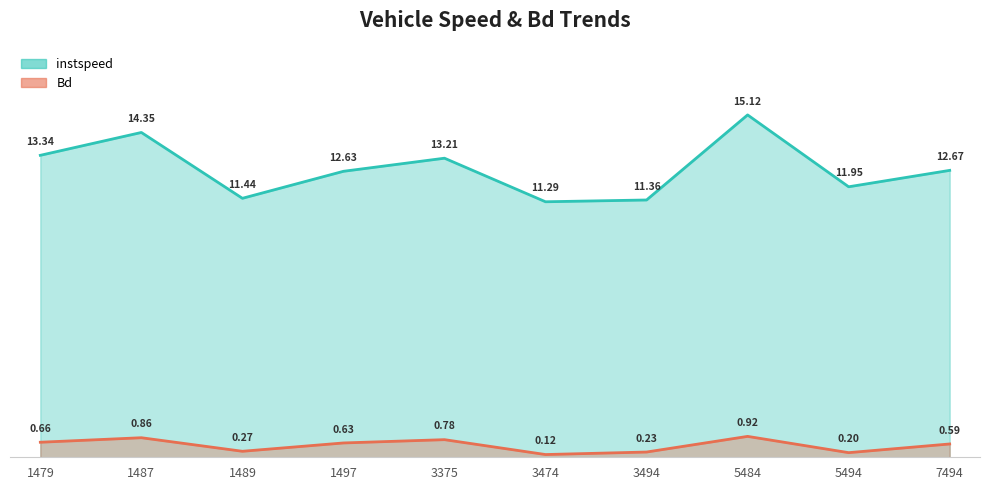

What is the average value of the Bd series?

0.5